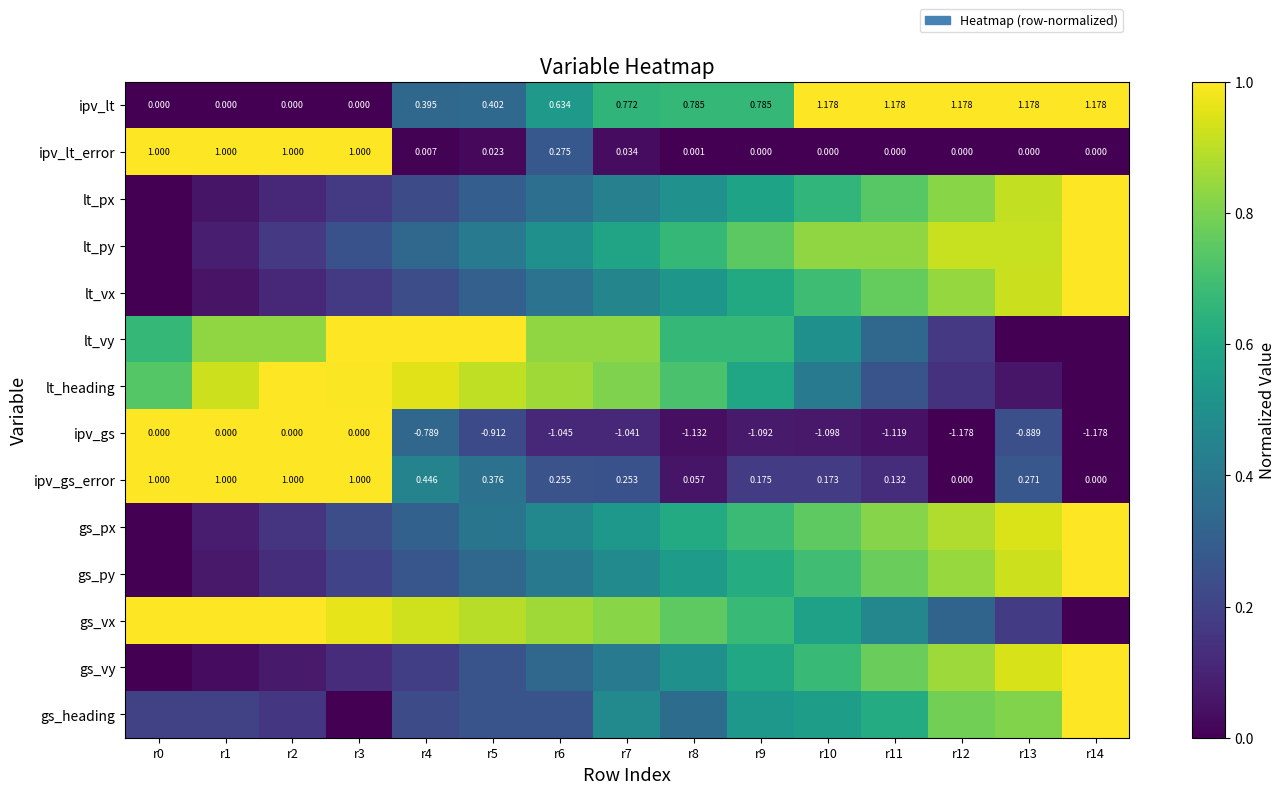

Is the value of ipv_gs at r2 greater than the value of ipv_lt at r8?

No